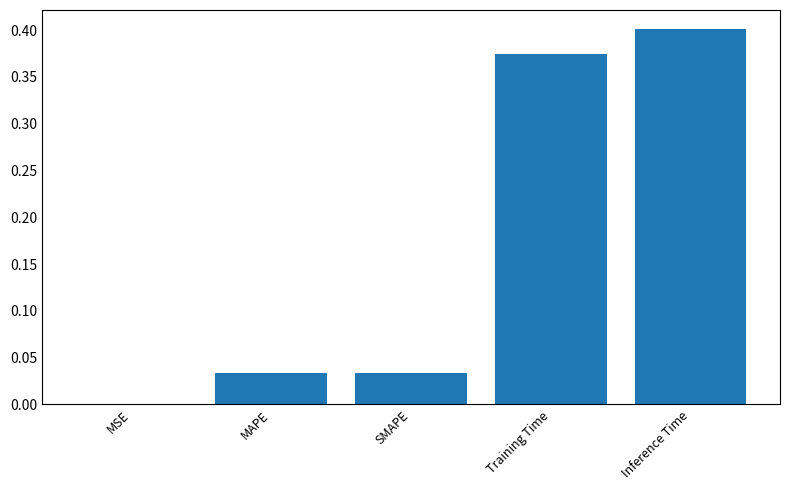

True or false: the data shows 0.1 at MAPE.

False